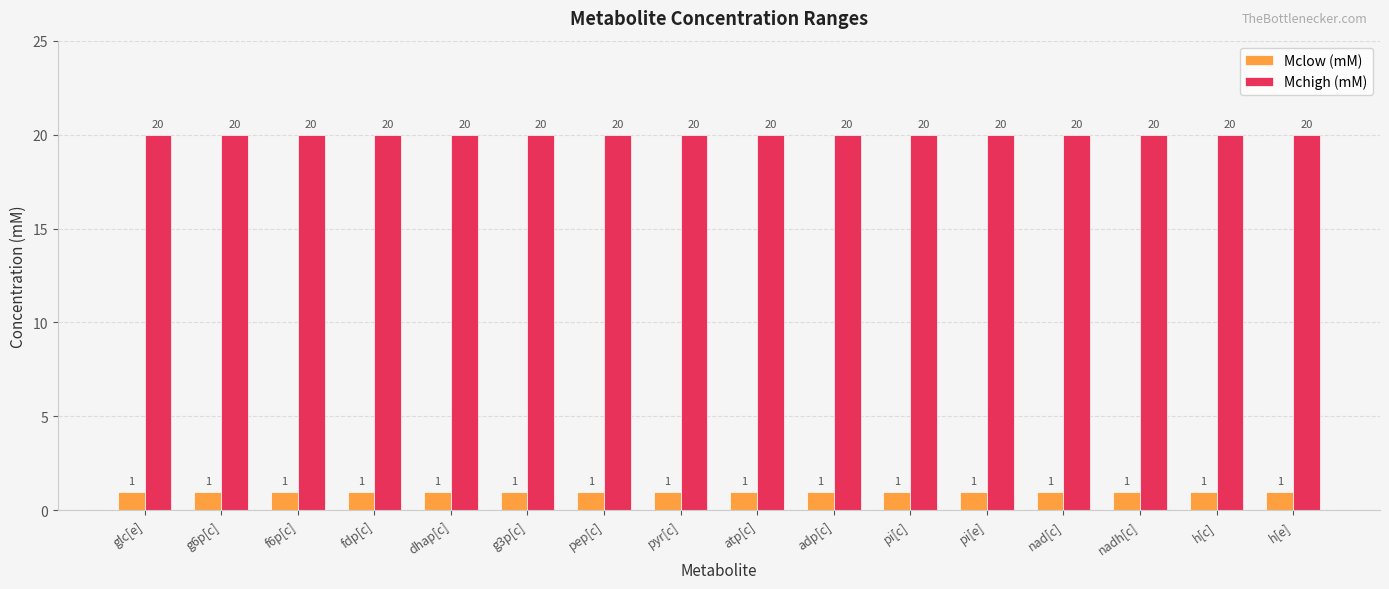

What position from the right is adp[c]?

7